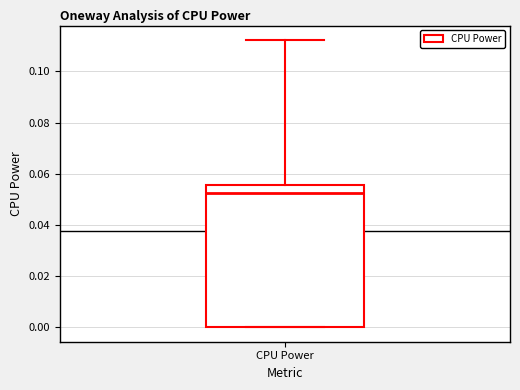

Where is the upper edge of the box for CPU Power on the y-axis? The values are not printed on the chart, so give them approximately, as read against the axis.

0.056